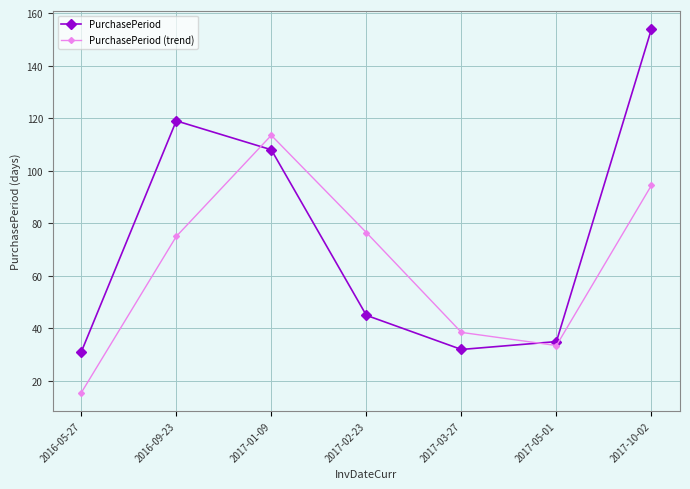

What is the highest value of the PurchasePeriod (trend) series?

113.5